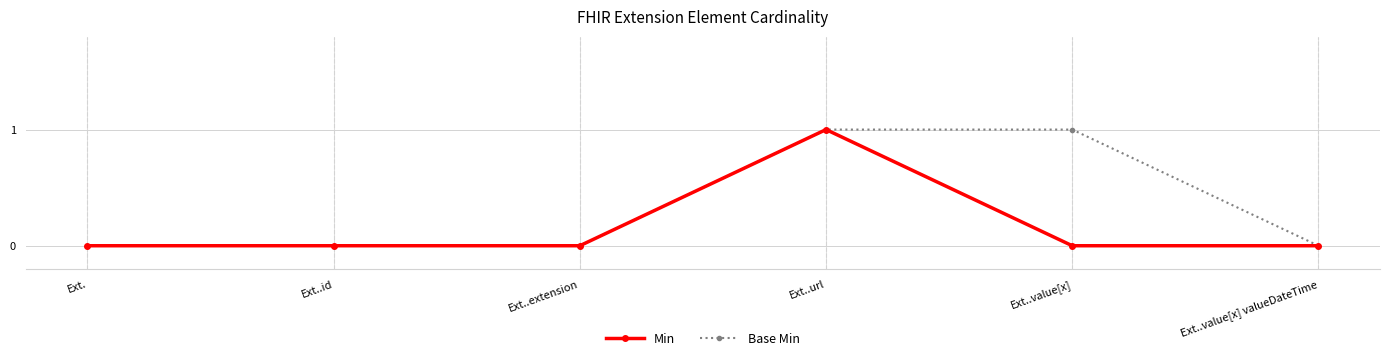

Which series has the largest total across all categories?

Base Min